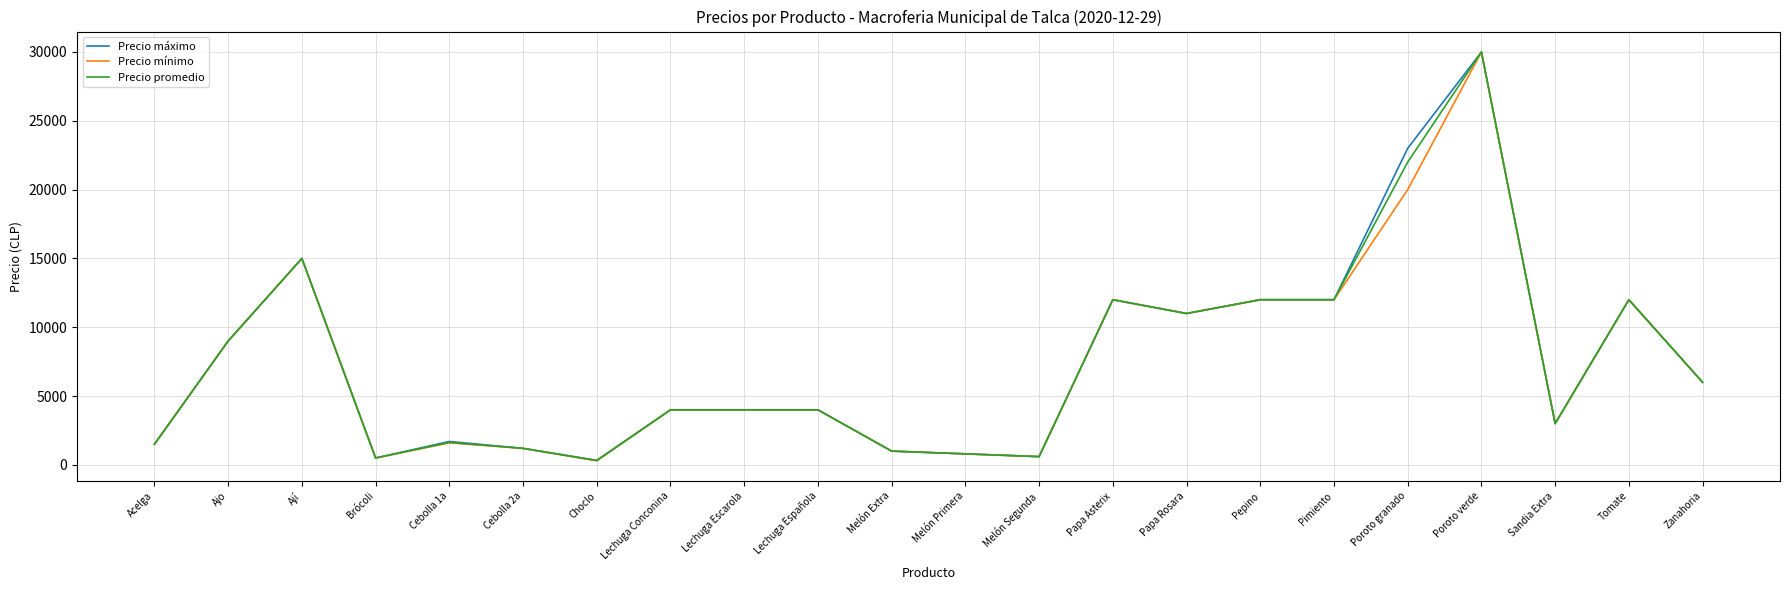

What is the spread (max minus min) of values at Poroto granado?

3000